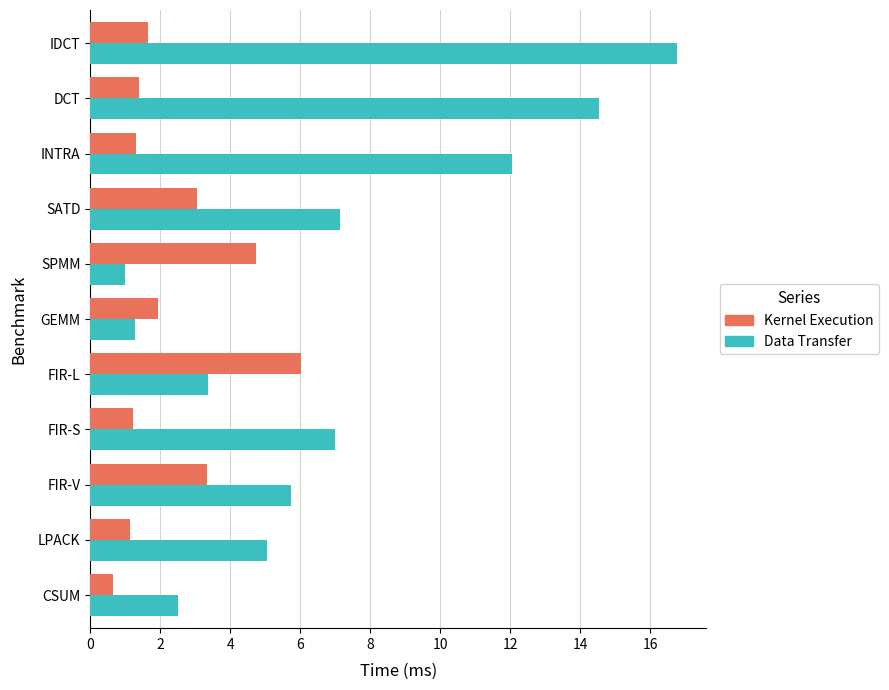

What is the difference between the maximum and minimum values in the Data Transfer series?

15.8